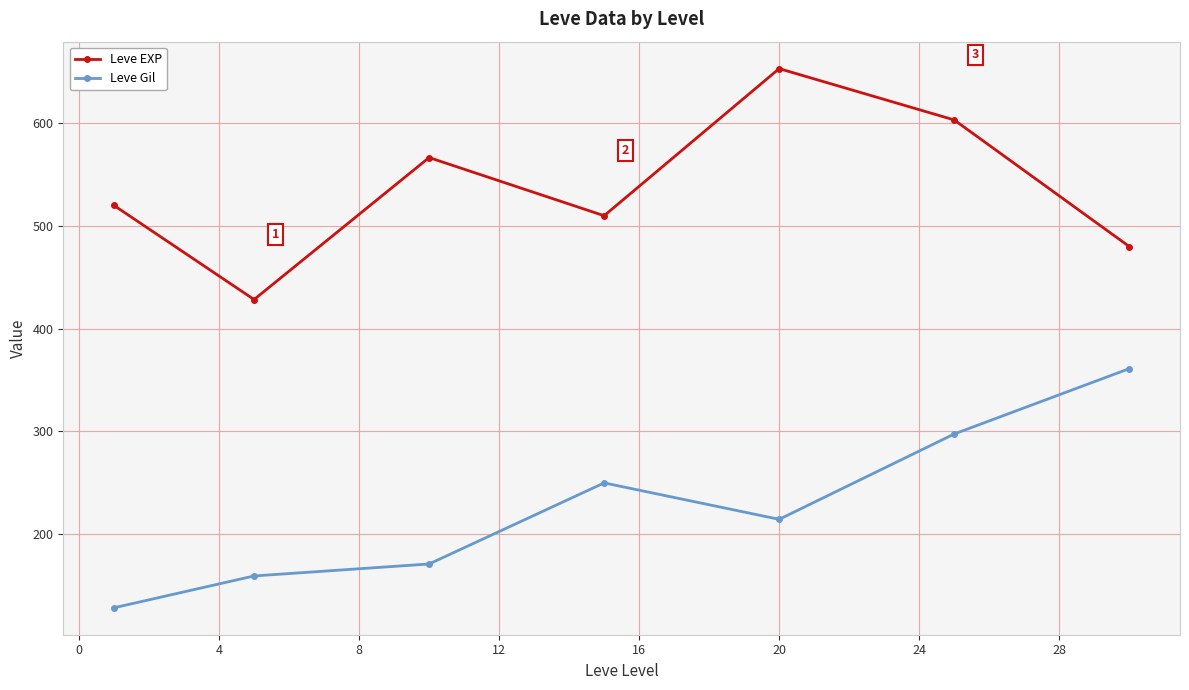

Which series has the largest range (max minus min)?

Leve Gil